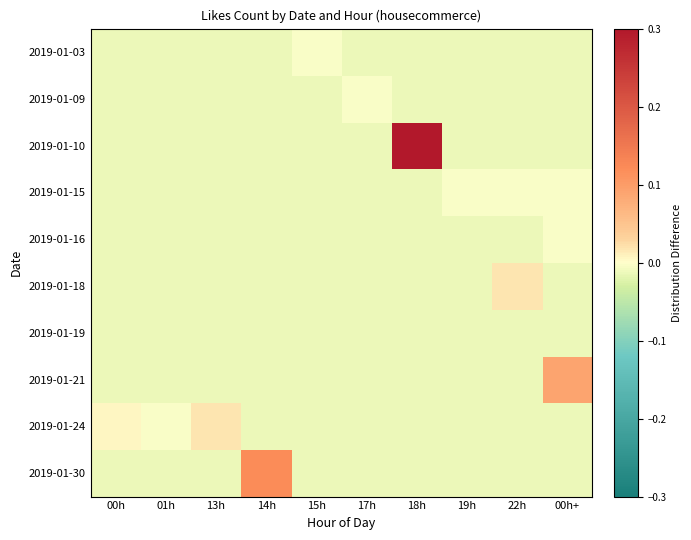

Between 15h and 18h, which series saw the biggest shift?

2019-01-10